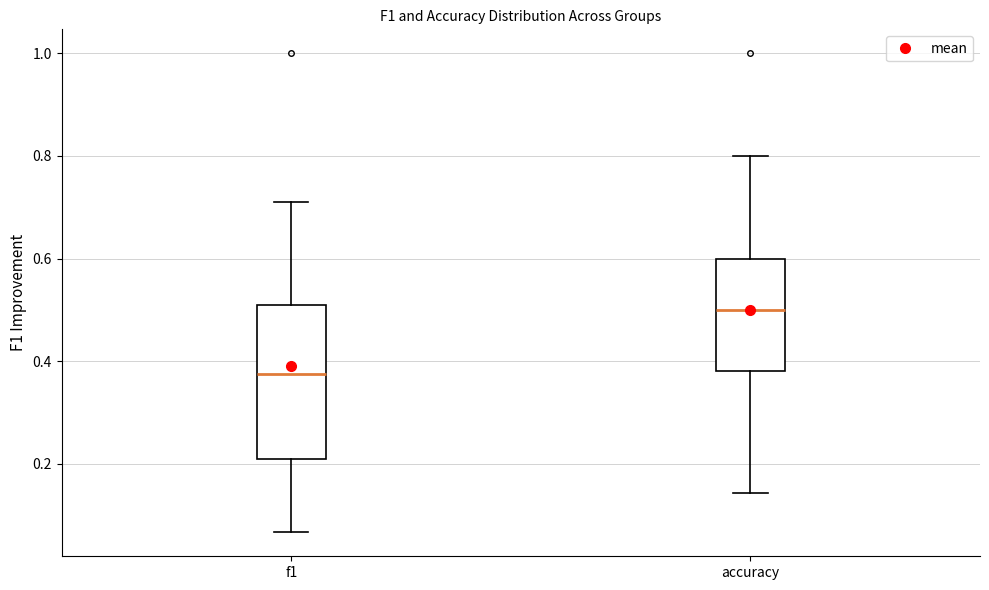

Reading left to right, transcribe this box plot: for each box, give where its median line is, the range the box spans, and where its two whiskers end, as read against the y-axis. The values are not printed on the chart, so give them approximately, as read against the axis.

f1: median 0.38, box 0.22 to 0.50, whiskers 0.06 to 0.72
accuracy: median 0.50, box 0.38 to 0.60, whiskers 0.14 to 0.80